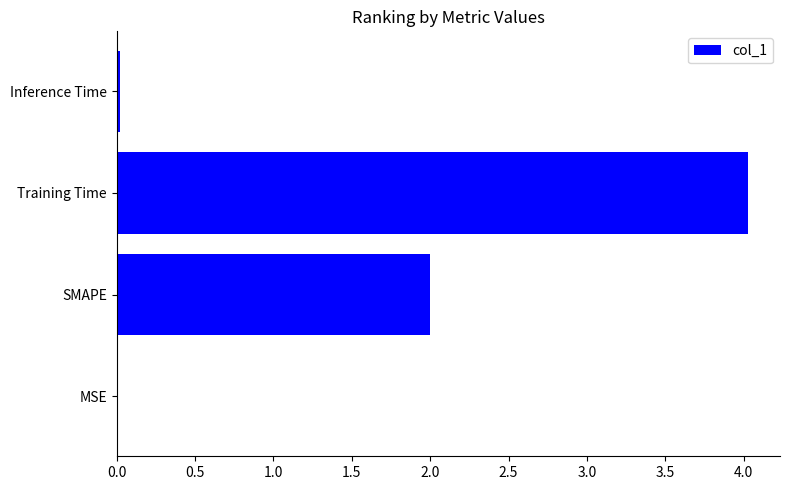

What is the change in value from SMAPE to Training Time?

+2.0